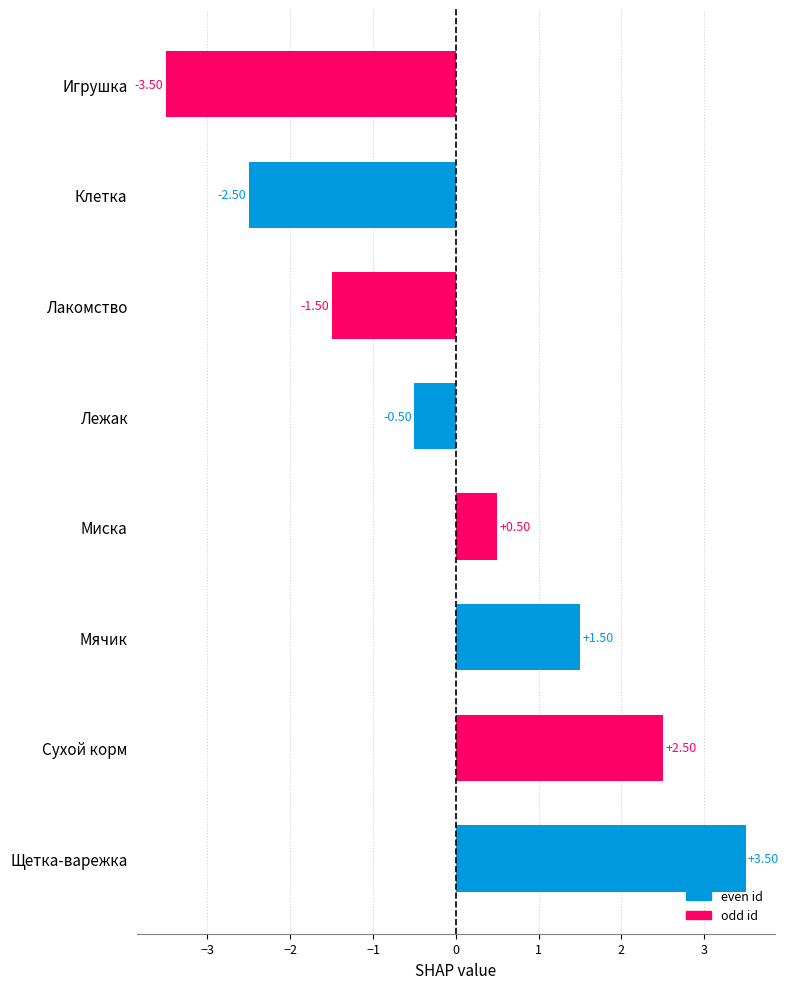

Between Мячик and Сухой корм, which is larger?

Сухой корм